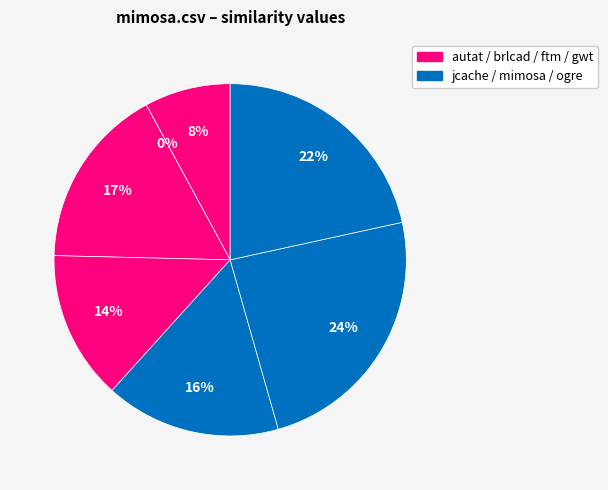

What percentage is the ogre.csv slice, to the nearest percent?

22%